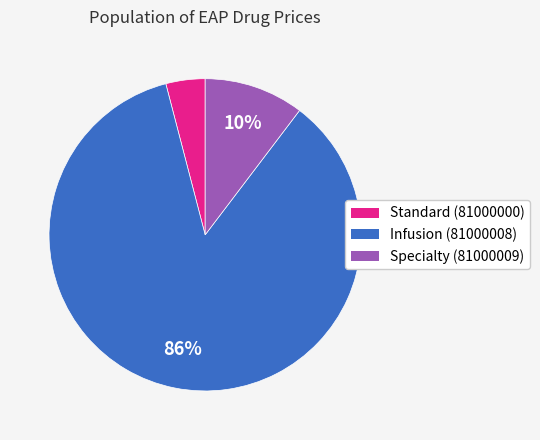

Does any single category account for the majority?

Yes